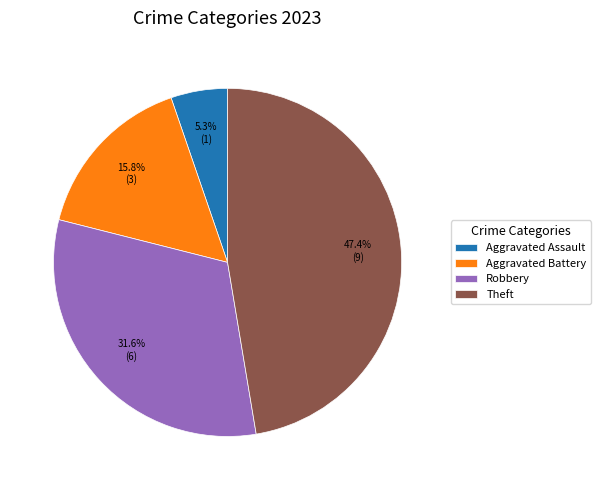

Rank the categories by value from lowest to highest.

Aggravated Assault, Aggravated Battery, Robbery, Theft